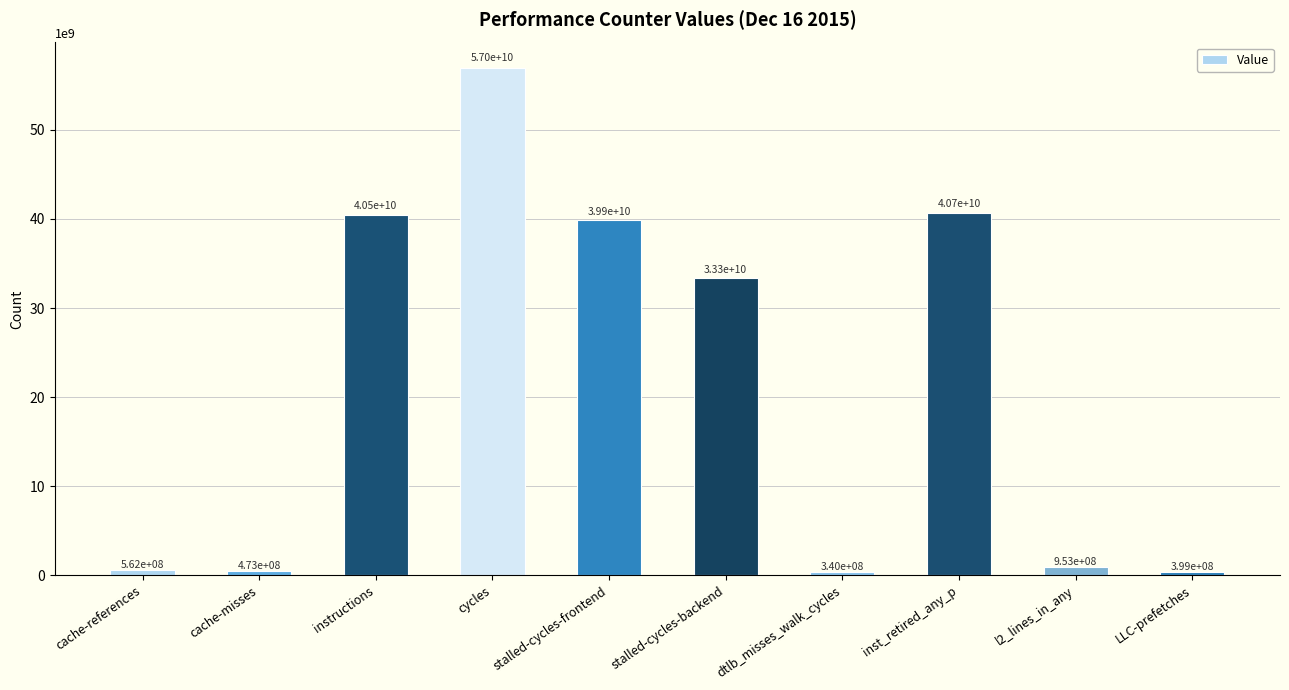

True or false: the data shows 40458932115 at instructions.

True